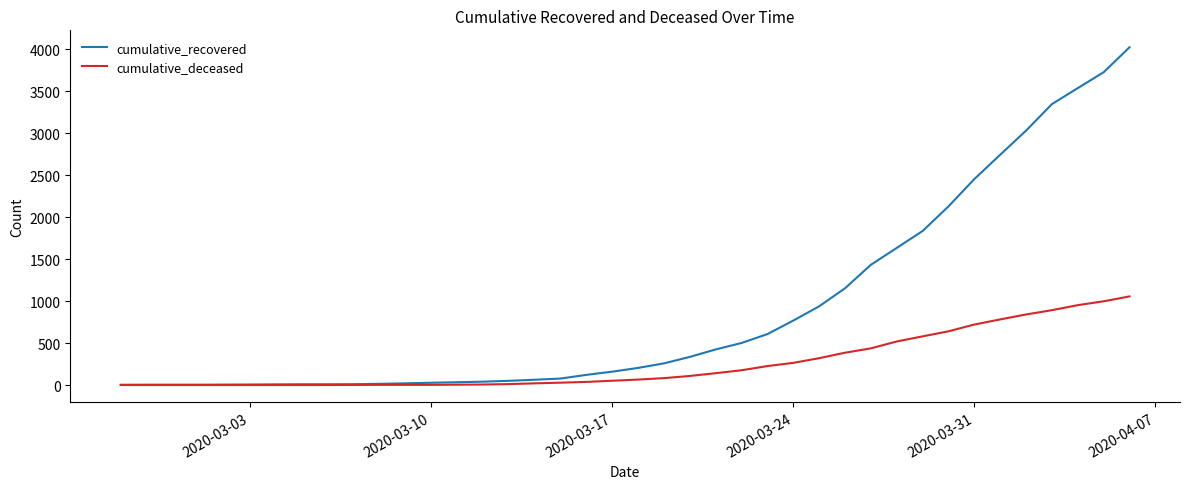

Which series has the widest spread of values?

cumulative_recovered